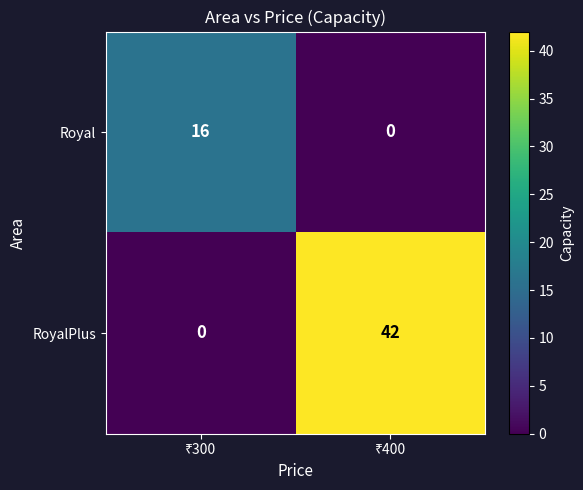

How many categories are shown in the chart?

2